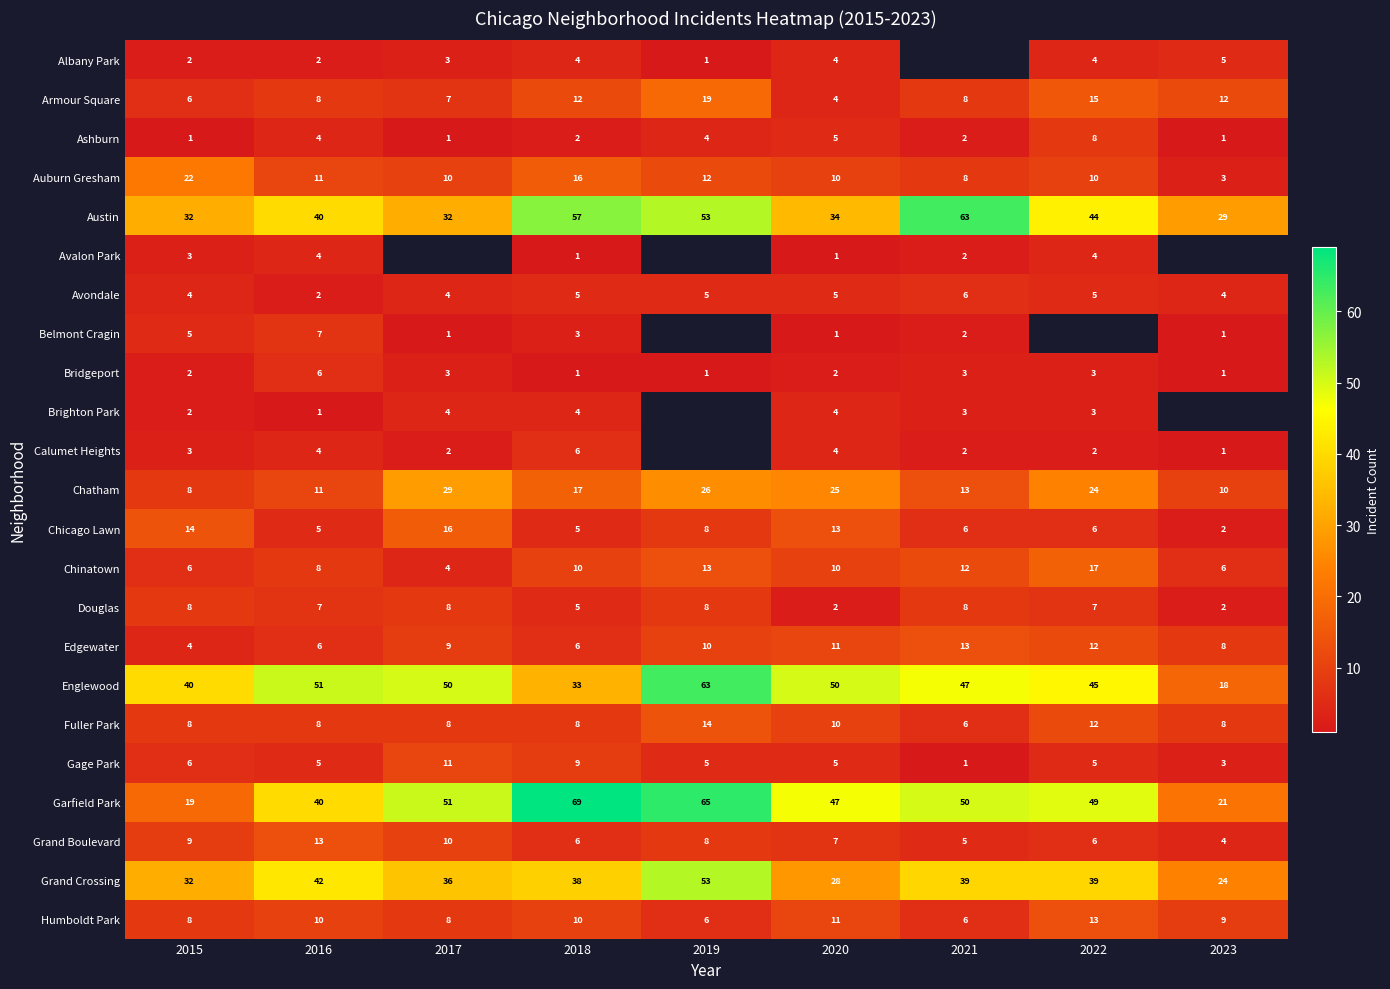

Where does the Gage Park series first go above 5?

2015